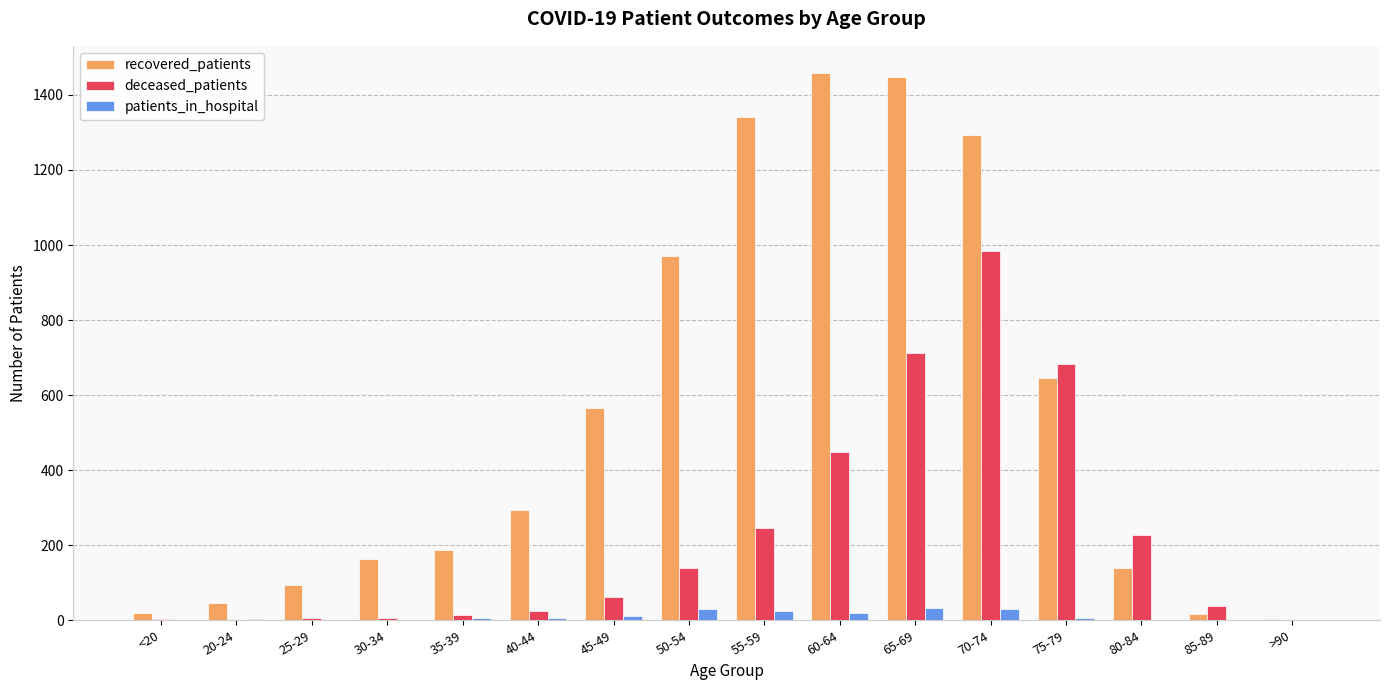

Which series has the largest total across all categories?

recovered_patients